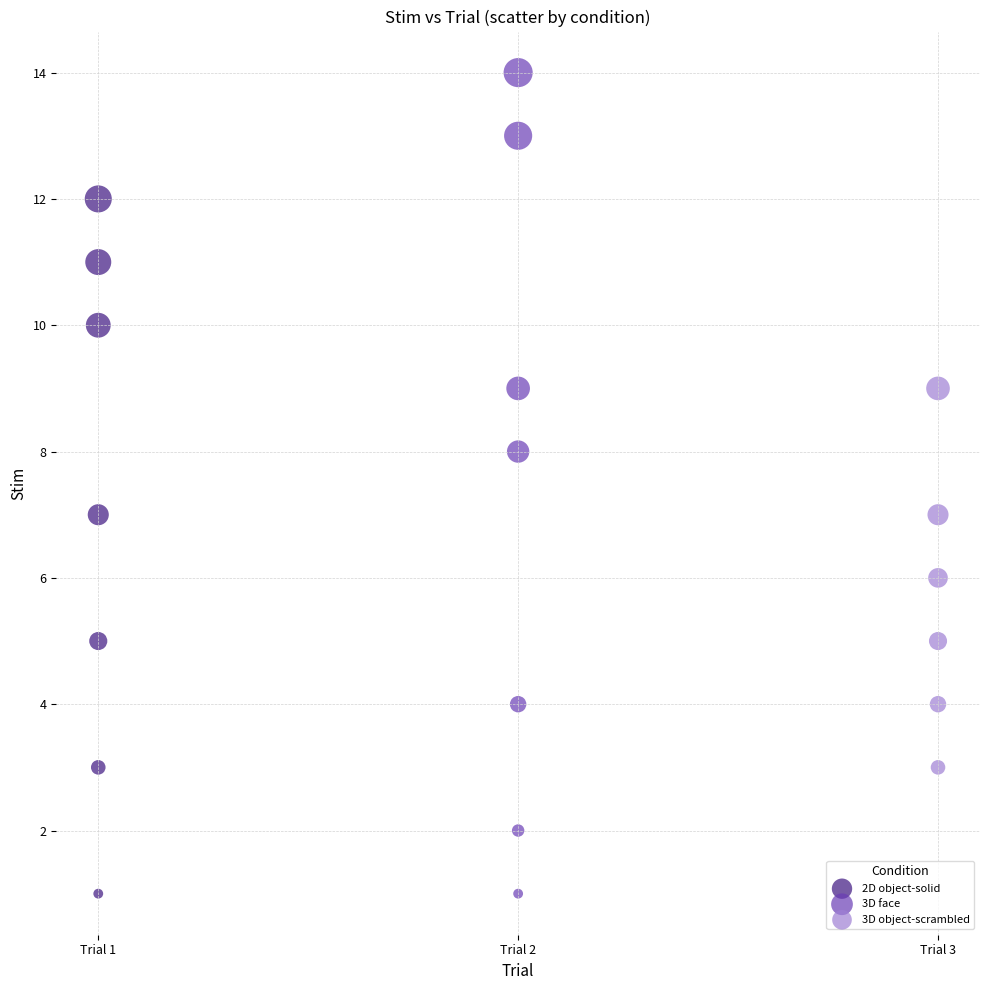

Which series has the widest spread of Y values?

3D face